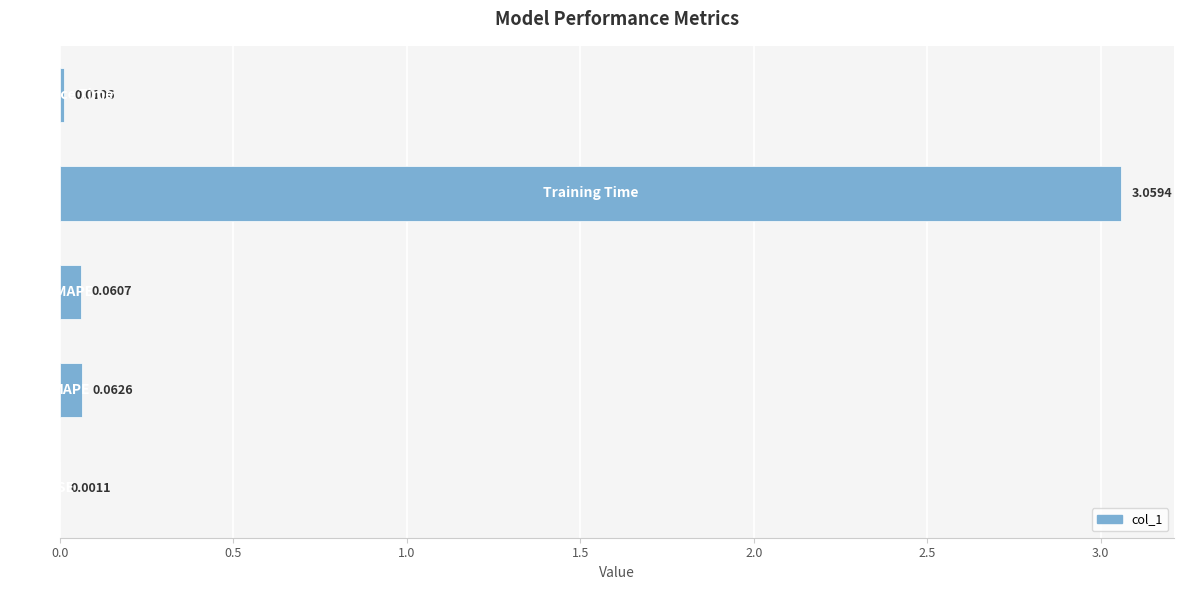

What is the sum of all values?

3.2